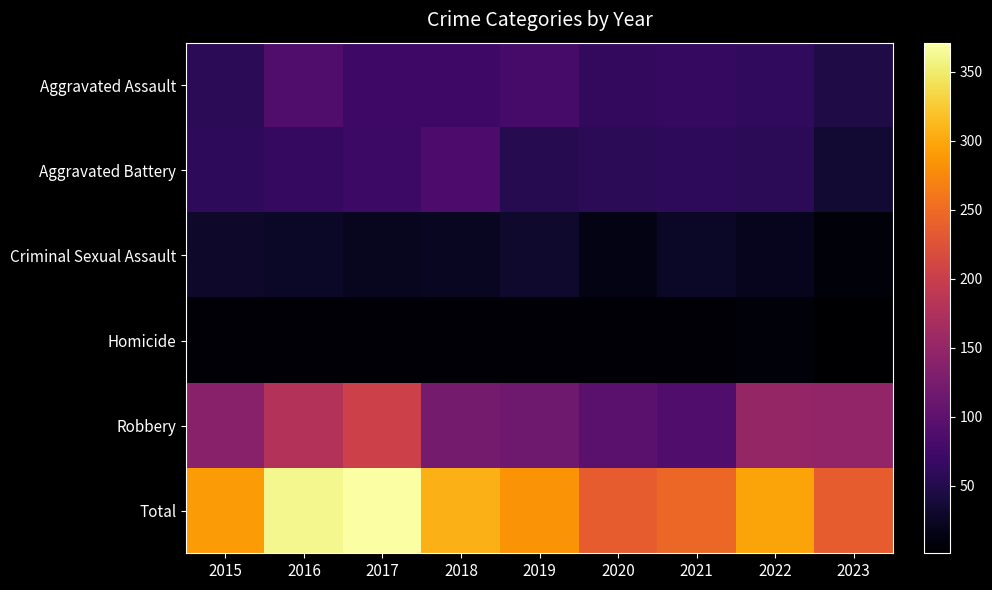

Reading left to right, extract all data points from this chart.

Aggravated Assault: 2015=56	2016=88	2017=72	2018=72	2019=80	2020=62	2021=66	2022=61	2023=47
Aggravated Battery: 2015=60	2016=66	2017=71	2018=86	2019=53	2020=57	2021=60	2022=56	2023=34
Criminal Sexual Assault: 2015=29	2016=26	2017=22	2018=24	2019=31	2020=15	2021=26	2022=21	2023=7
Homicide: 2015=5	2016=4	2017=4	2018=4	2019=4	2020=5	2021=6	2022=7	2023=1
Robbery: 2015=139	2016=178	2017=202	2018=121	2019=116	2020=97	2021=88	2022=151	2023=147
Total: 2015=289	2016=362	2017=371	2018=307	2019=284	2020=236	2021=246	2022=296	2023=236